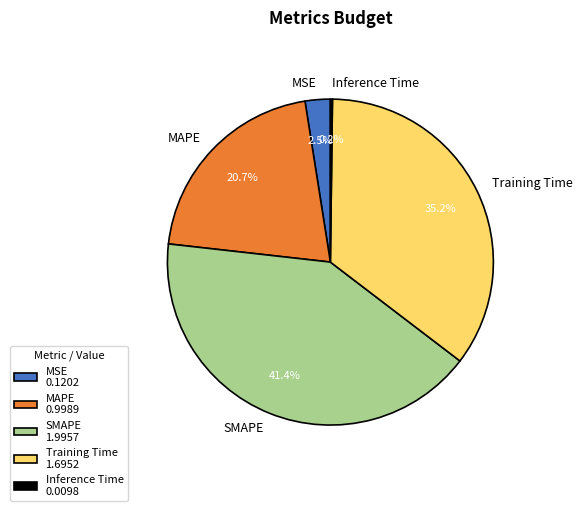

Which slice is the largest?

SMAPE